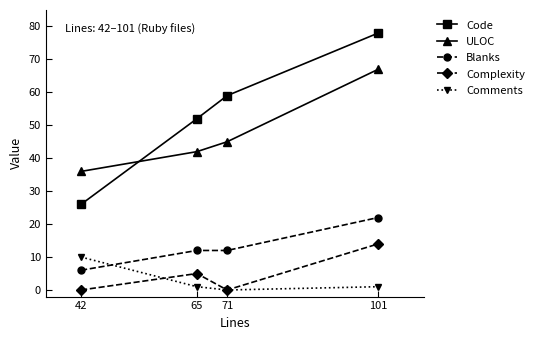

Which category has the highest value in the Complexity series?

101